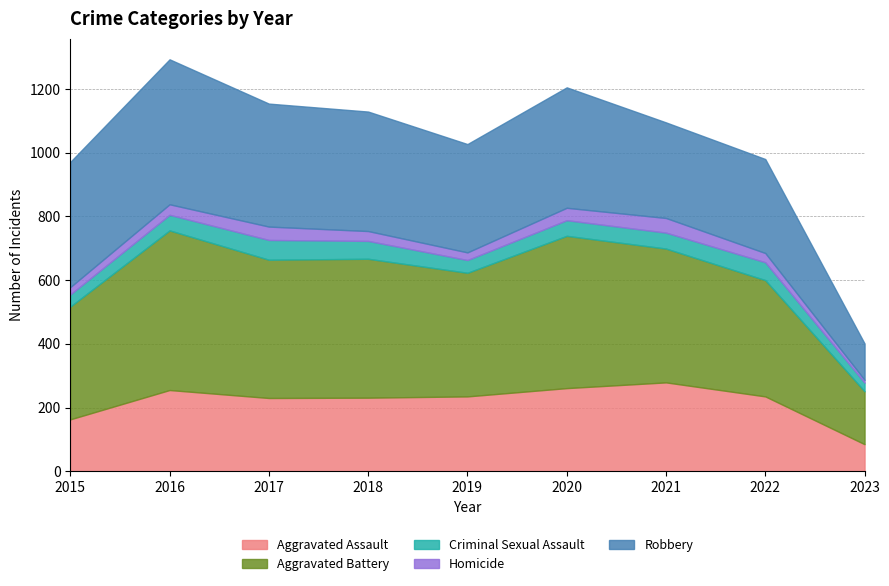

What is the total value across all series at 2023?

401